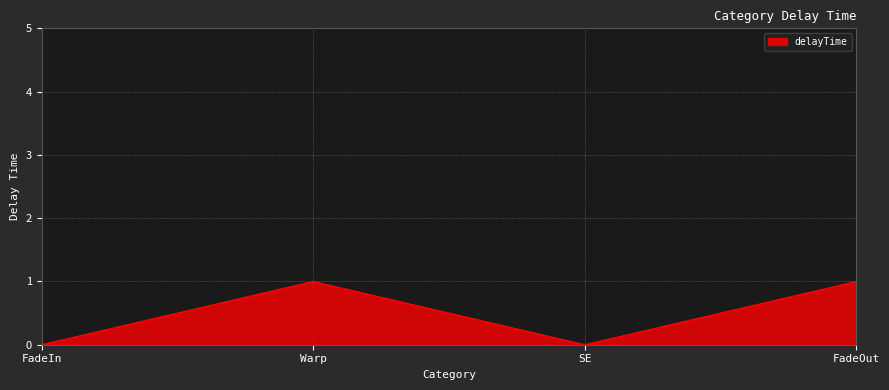

Reading left to right, transcribe all the data shown in this chart.

0	1	0	1